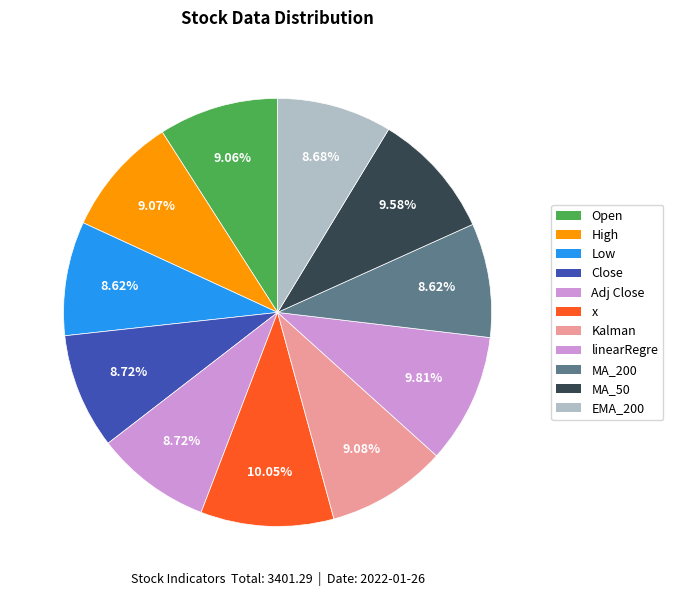

Count the number of slices in the pie.

11